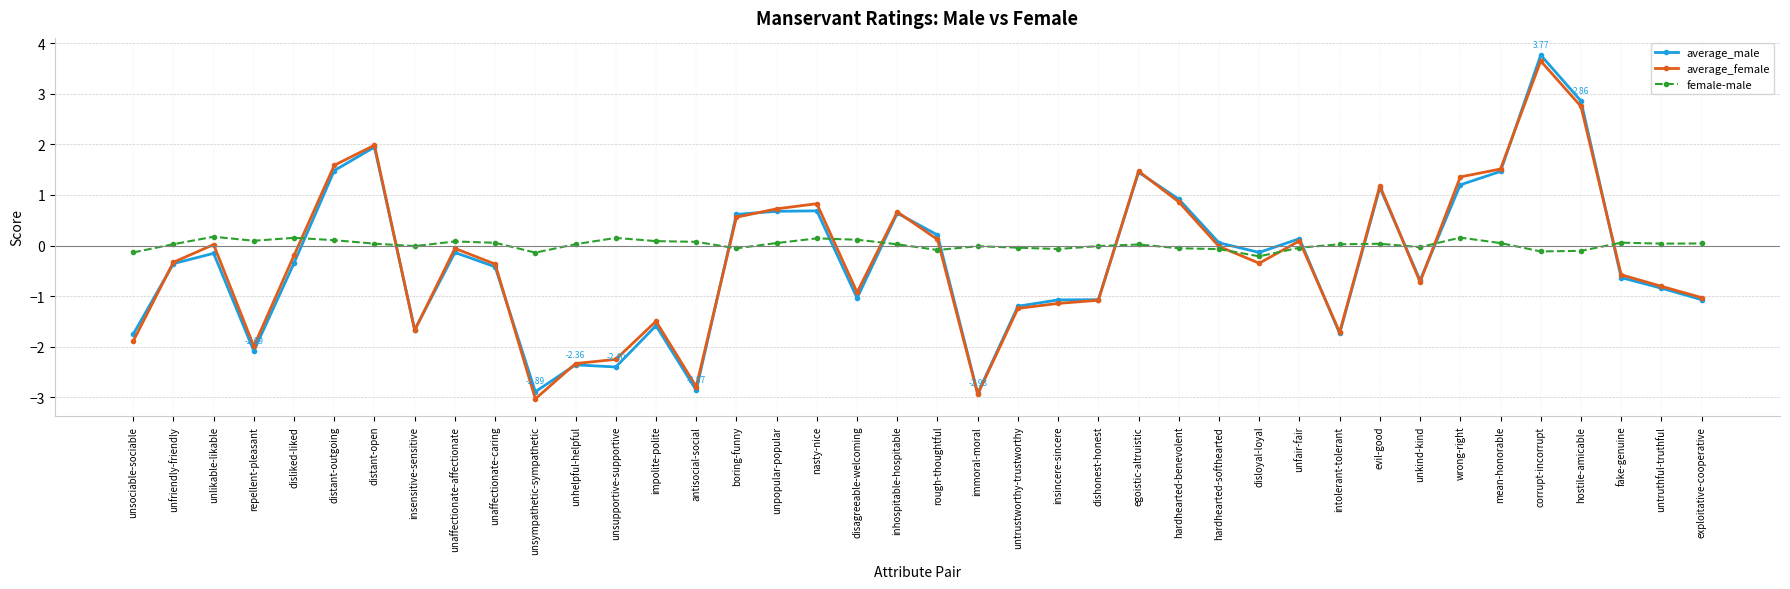

Which category has the highest value in the average_male series?

corrupt-incorrupt